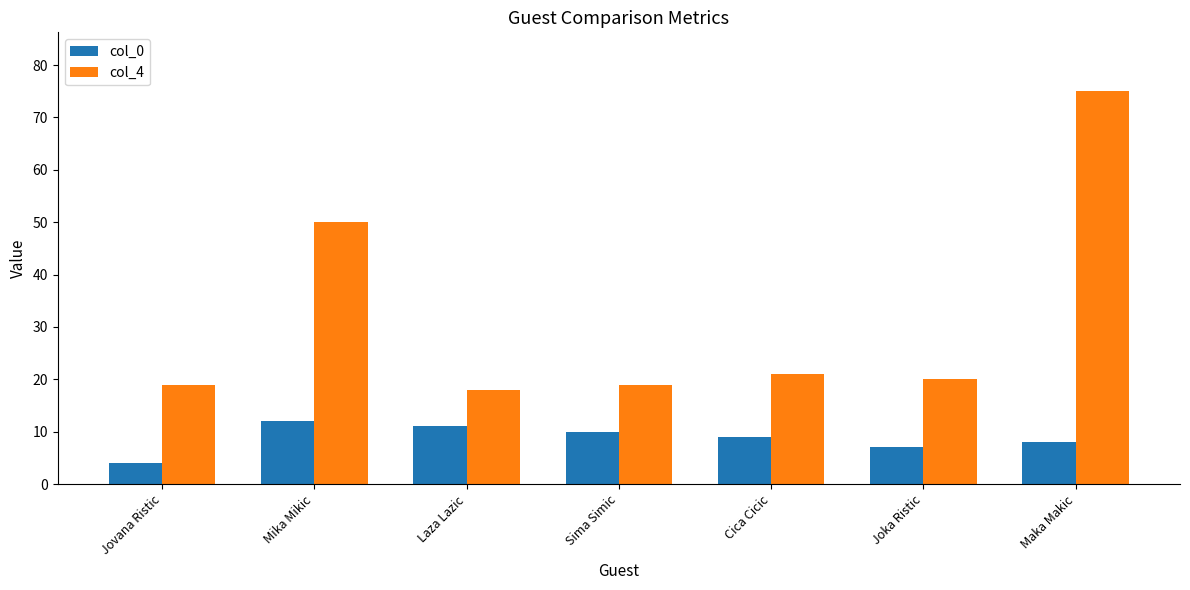

What is the total value across all series at Mika Mikic?

62